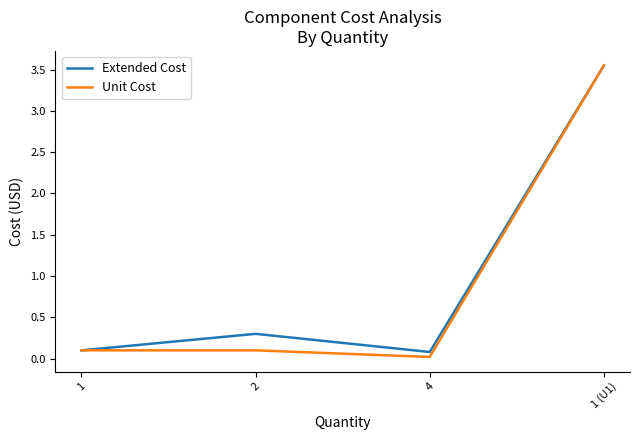

At which label does Extended Cost reach its peak?

1 (U1)